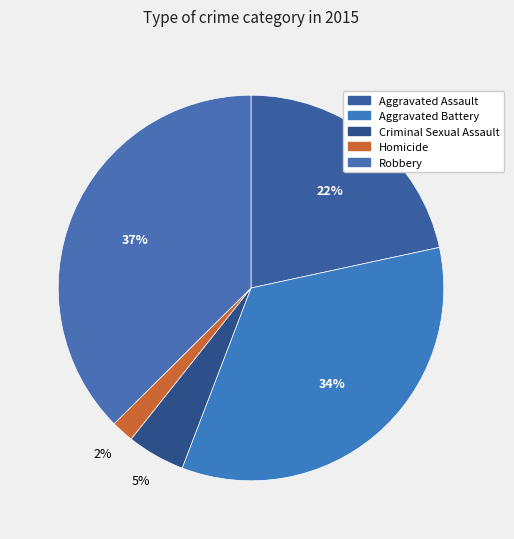

Is there any slice that represents more than half of the pie?

No